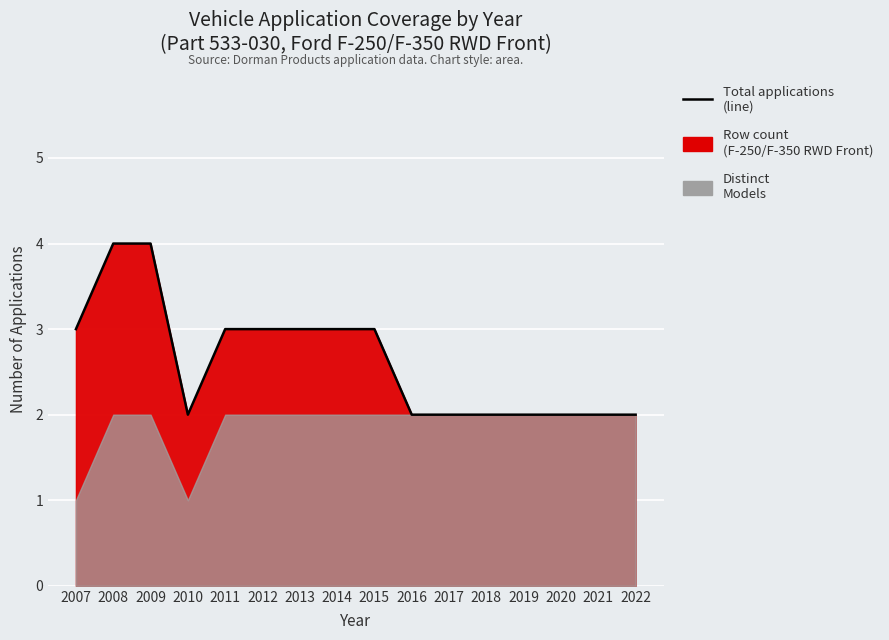

True or false: the data has more than 0 interior local peaks.

False